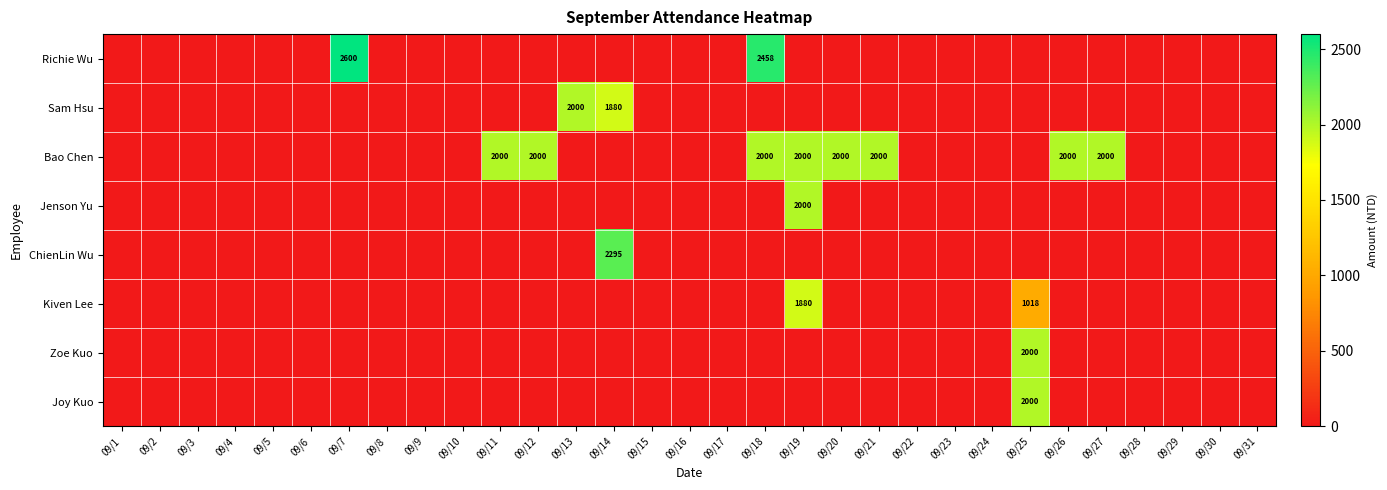

Is it true that Sam Hsu equals 393 at 09/14?

False